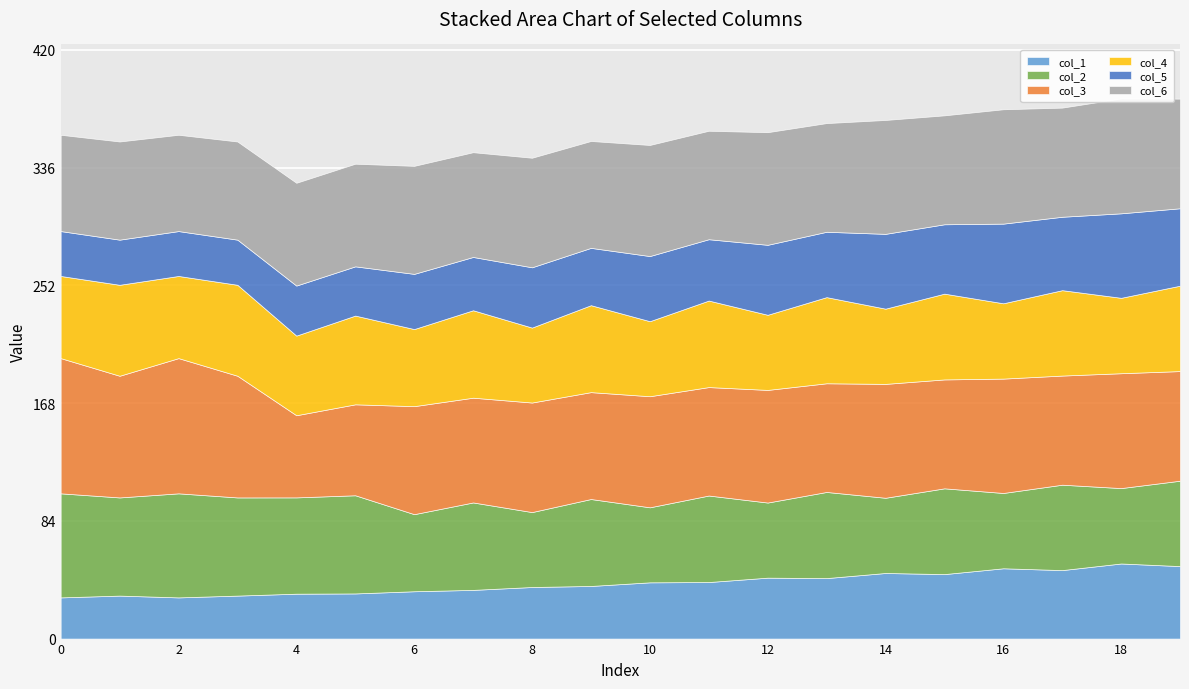

What is the total value across all series at 18?

385.3